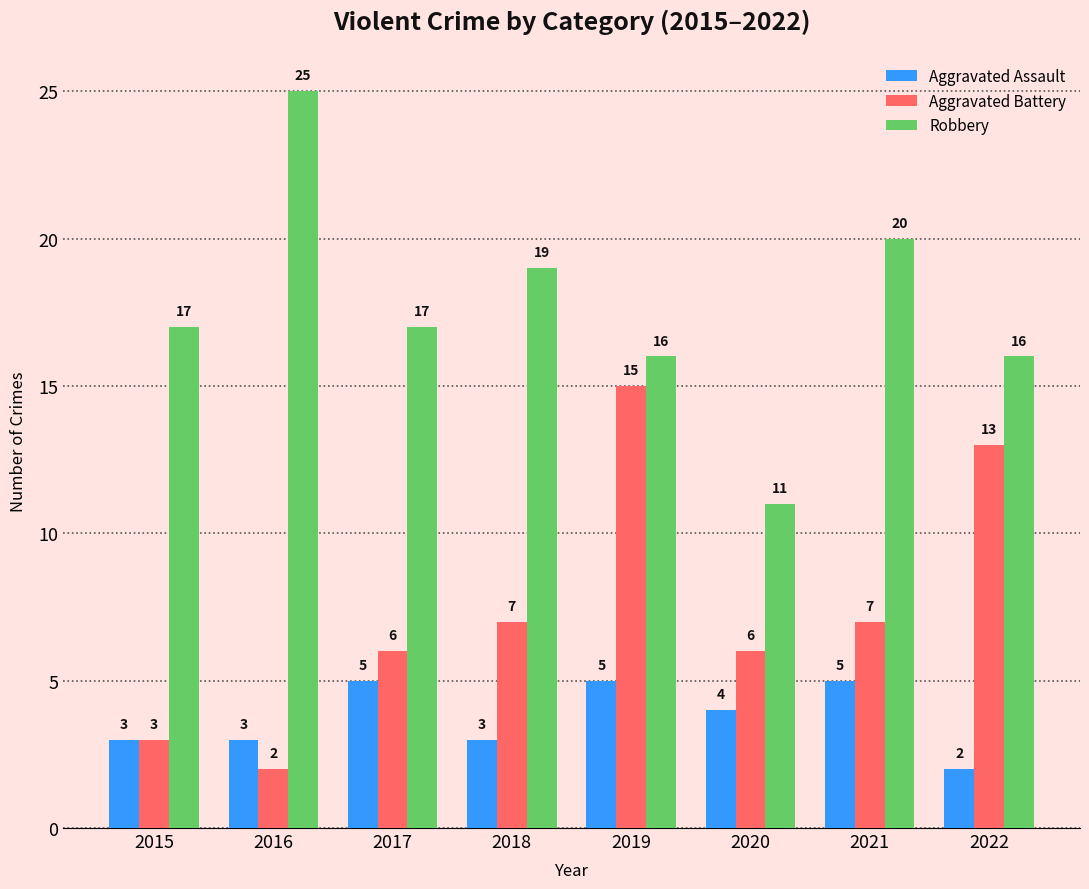

What is the maximum value for Aggravated Assault?

5